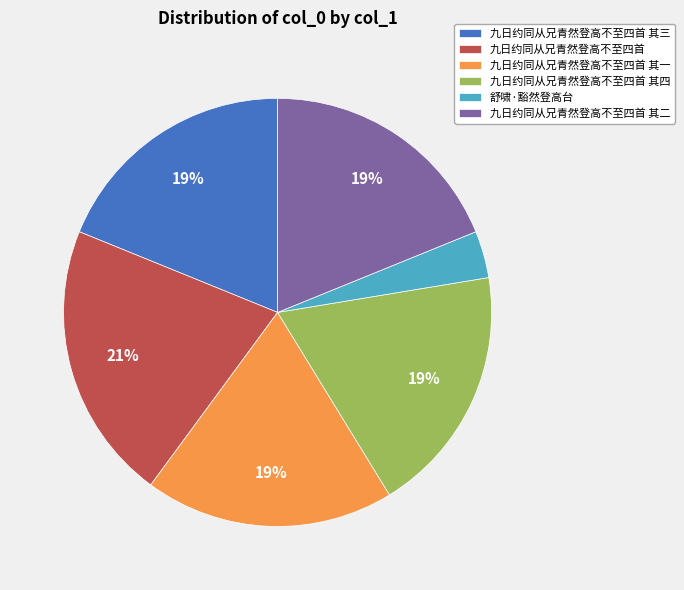

Which has a higher value, 九日约同从兄青然登高不至四首 其四 or 九日约同从兄青然登高不至四首?

九日约同从兄青然登高不至四首